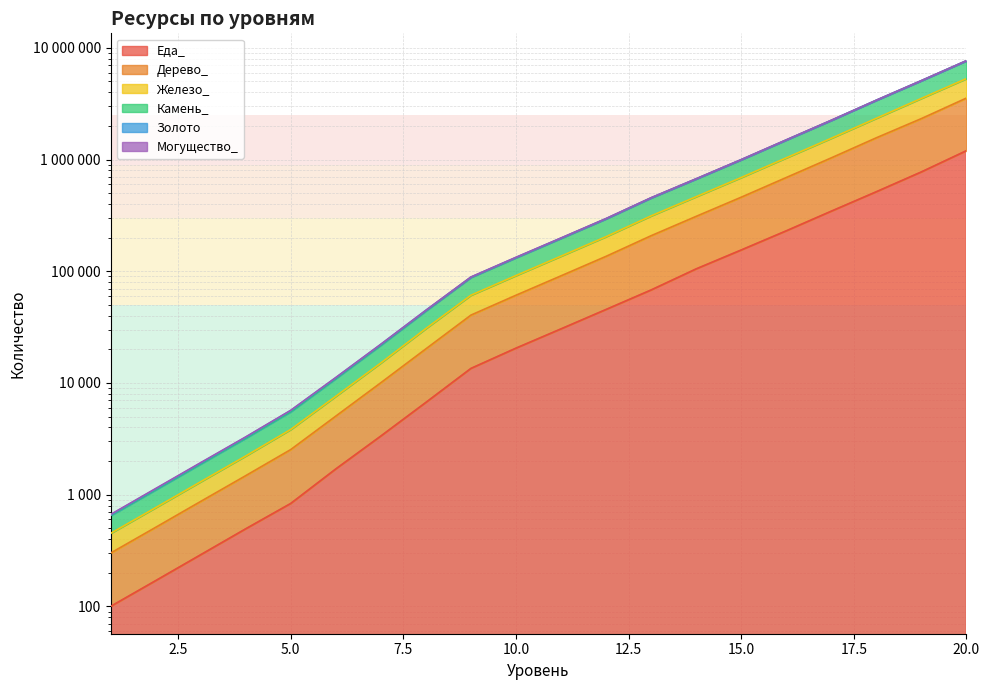

Is it true that Золото equals 614 at 5?

False